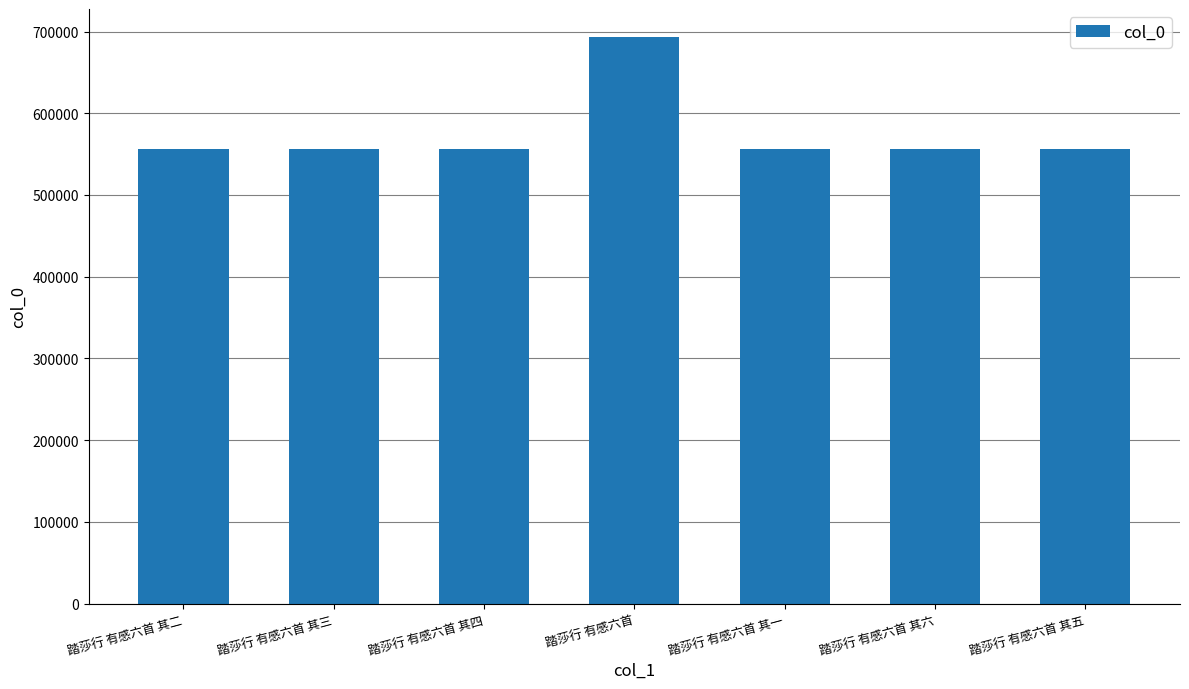

Are the bars grouped side by side (vs. stacked)?

No